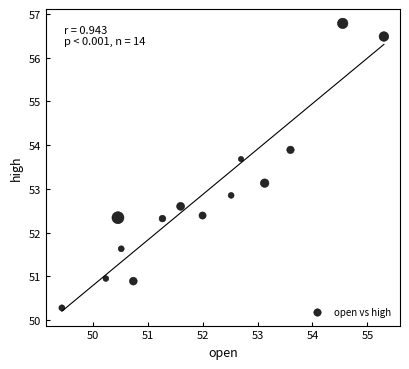

What is the range of X values (max minus min)?

5.9